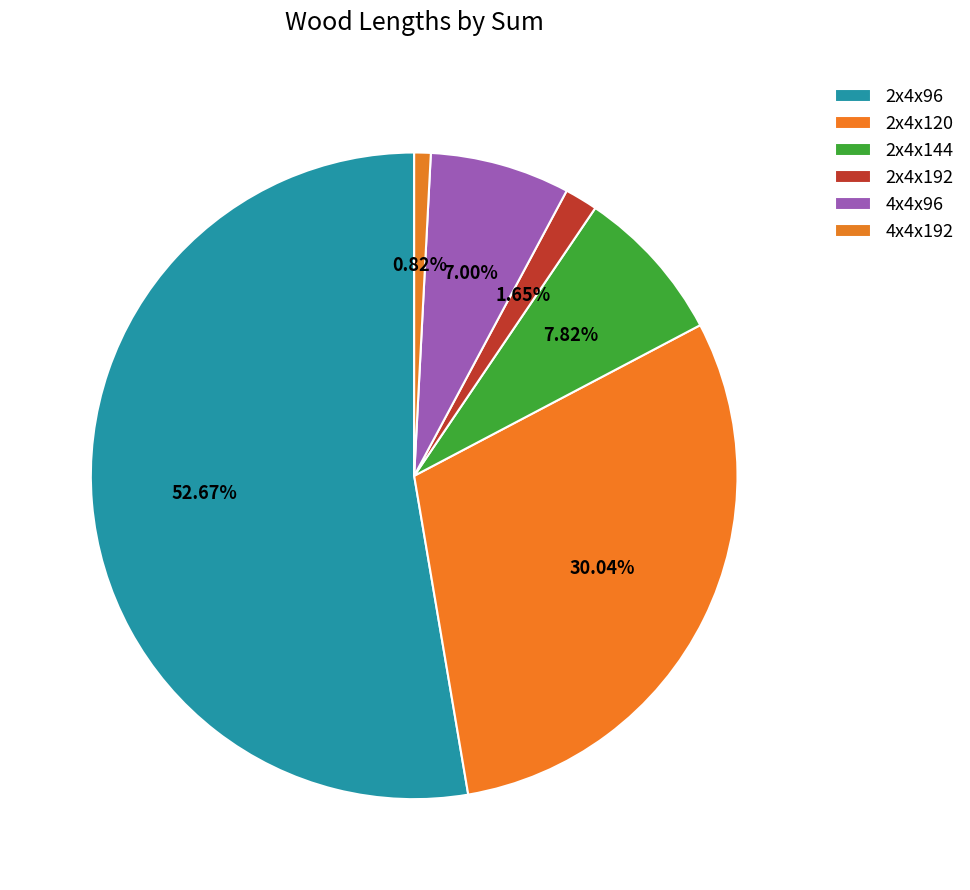

How many slices are in this pie chart?

6